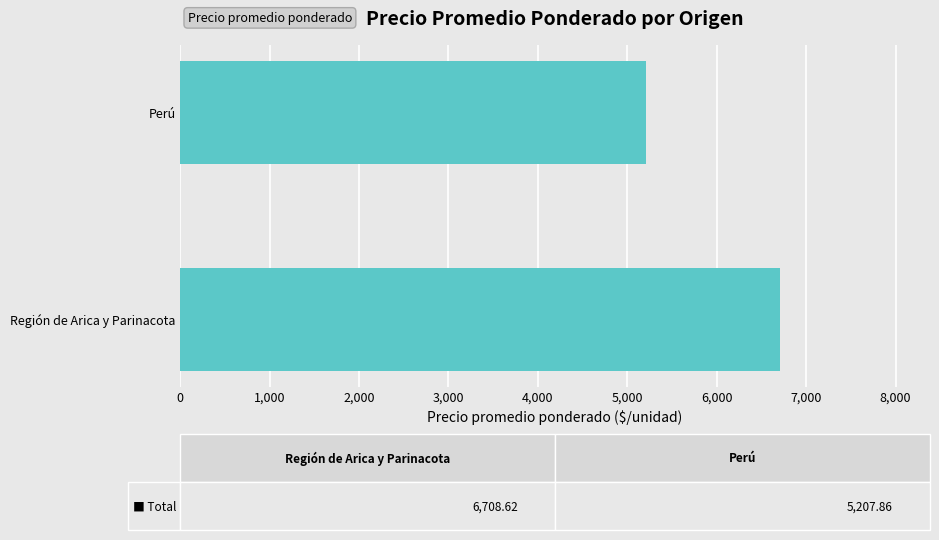

How many distinct data groups are displayed?

1